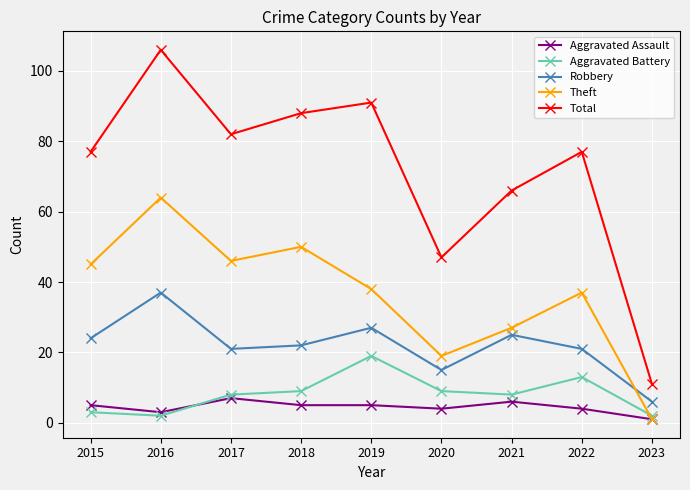

What is the value of the Aggravated Battery point at the 5th from the left?

19